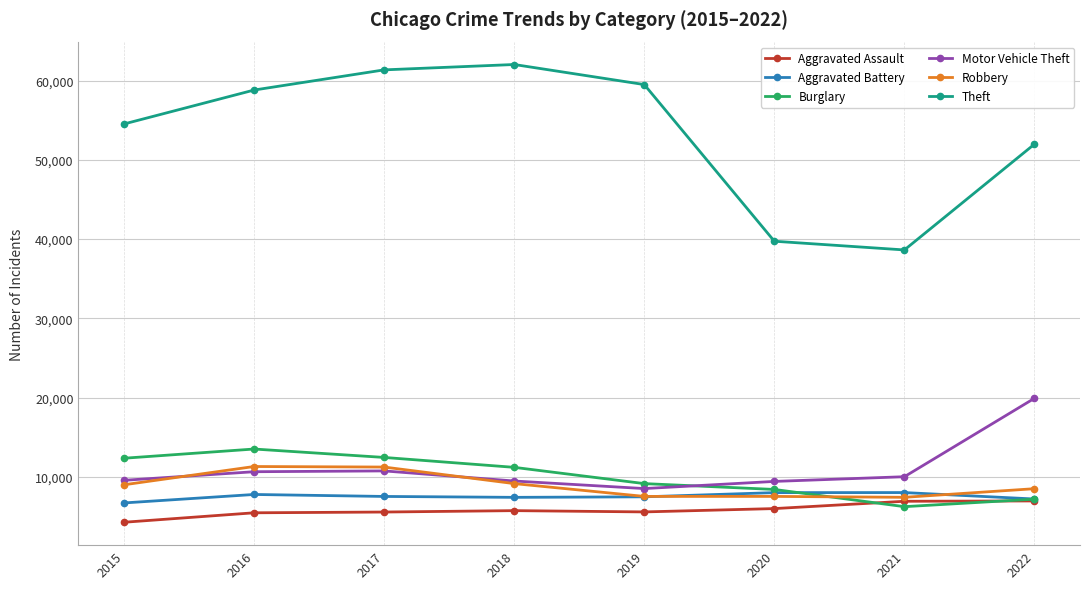

How many lines are shown in the chart?

6